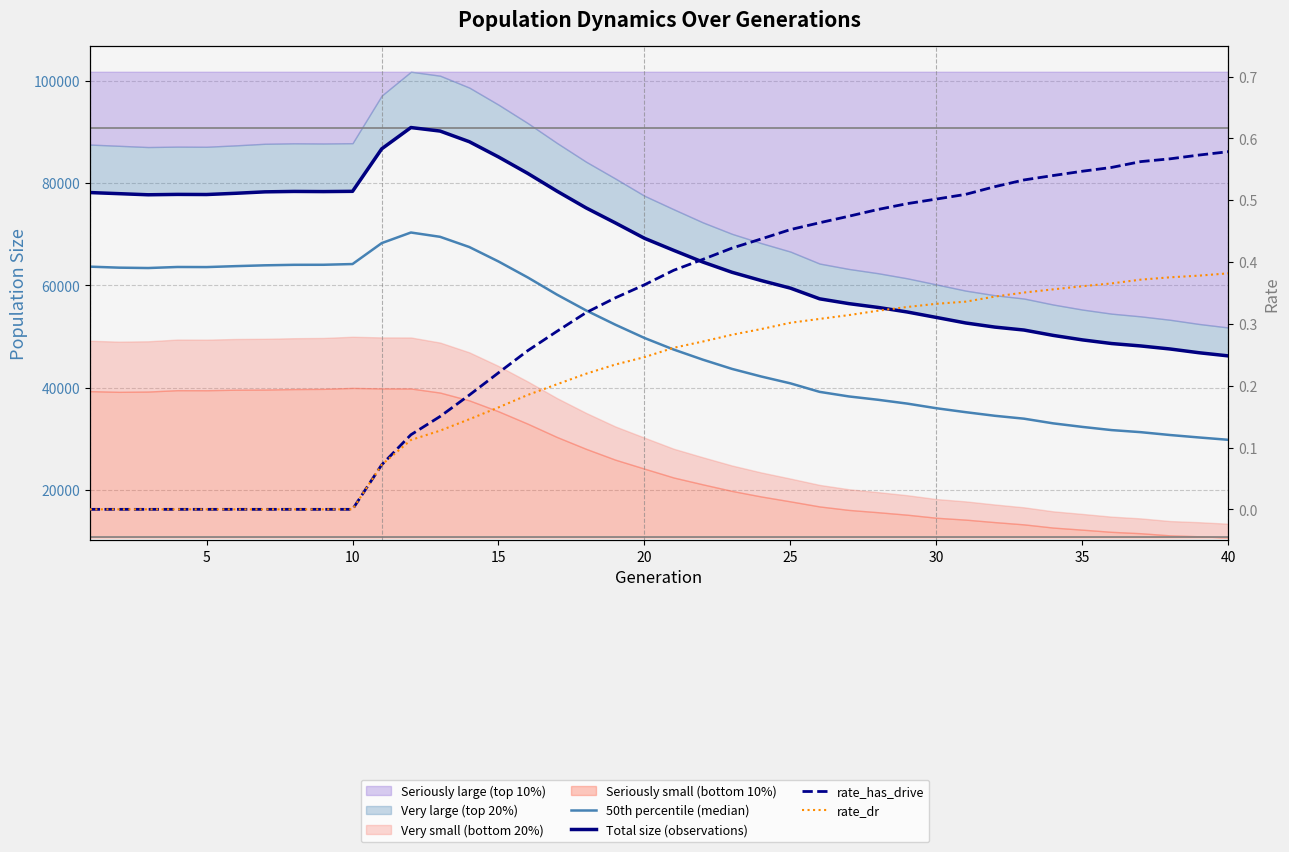

Reading right to left, transcribe all the data shown in this chart.

50th percentile (median): 29847.0	30302.0	30784.0	31339.5	31746.0	32368.0	33060.5	33975.0	34540.5	35247.0	36014.0	36921.0	37668.5	38321.0	39213.0	40875.5	42213.0	43697.5	45502.0	47482.5	49741.0	52344.0	55128.5	58220.5	61573.0	64686.5	67509.5	69502.5	70345.0	68273.5	64184.0	64042.0	64034.0	63936.0	63776.0	63591.0	63610.0	63406.0	63479.0	63676.0
Total size (observations): 46241.0	46854.0	47592.0	48183.0	48655.0	49369.0	50246.0	51292.0	51869.0	52675.0	53753.0	54820.0	55710.0	56453.0	57390.0	59477.0	60958.0	62573.0	64574.0	66864.0	69217.0	72230.0	75156.0	78438.0	81901.0	85107.0	88085.0	90163.0	90852.0	86696.0	78389.0	78339.0	78370.0	78289.0	78008.0	77767.0	77791.0	77717.0	77935.0	78152.0
rate_has_drive: 0.6	0.6	0.6	0.6	0.6	0.5	0.5	0.5	0.5	0.5	0.5	0.5	0.5	0.5	0.5	0.5	0.4	0.4	0.4	0.4	0.4	0.3	0.3	0.3	0.3	0.2	0.2	0.2	0.1	0.1	0.0	0.0	0.0	0.0	0.0	0.0	0.0	0.0	0.0	0.0
rate_dr: 0.4	0.4	0.4	0.4	0.4	0.4	0.4	0.4	0.3	0.3	0.3	0.3	0.3	0.3	0.3	0.3	0.3	0.3	0.3	0.3	0.2	0.2	0.2	0.2	0.2	0.2	0.1	0.1	0.1	0.1	0.0	0.0	0.0	0.0	0.0	0.0	0.0	0.0	0.0	0.0